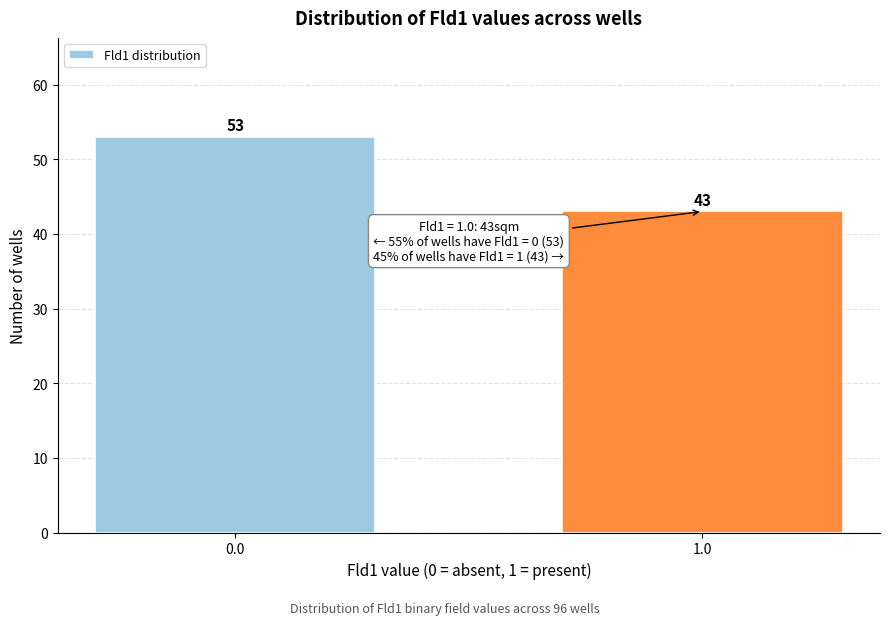

Reading left to right, transcribe all the data shown in this chart.

0.0=53	1.0=43